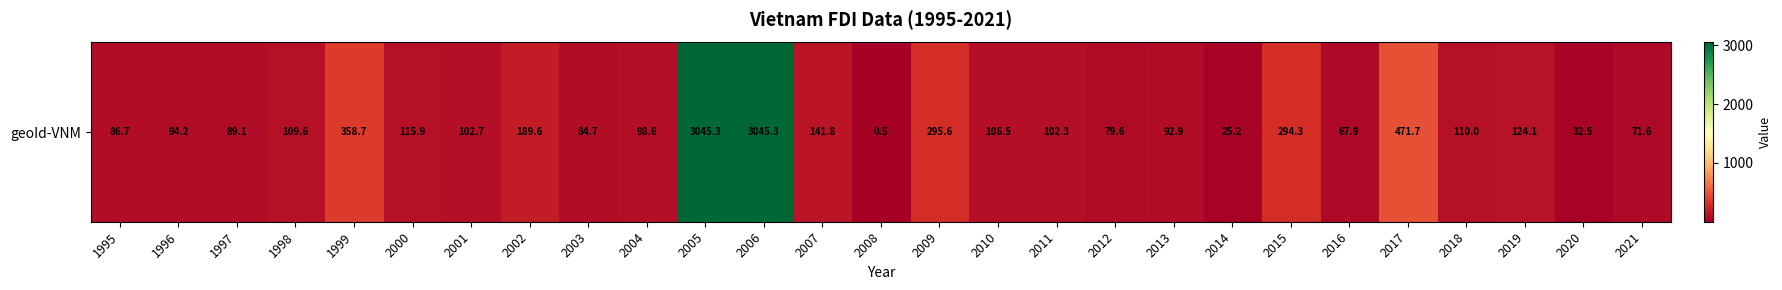

What is the sum of all values?

9436.9